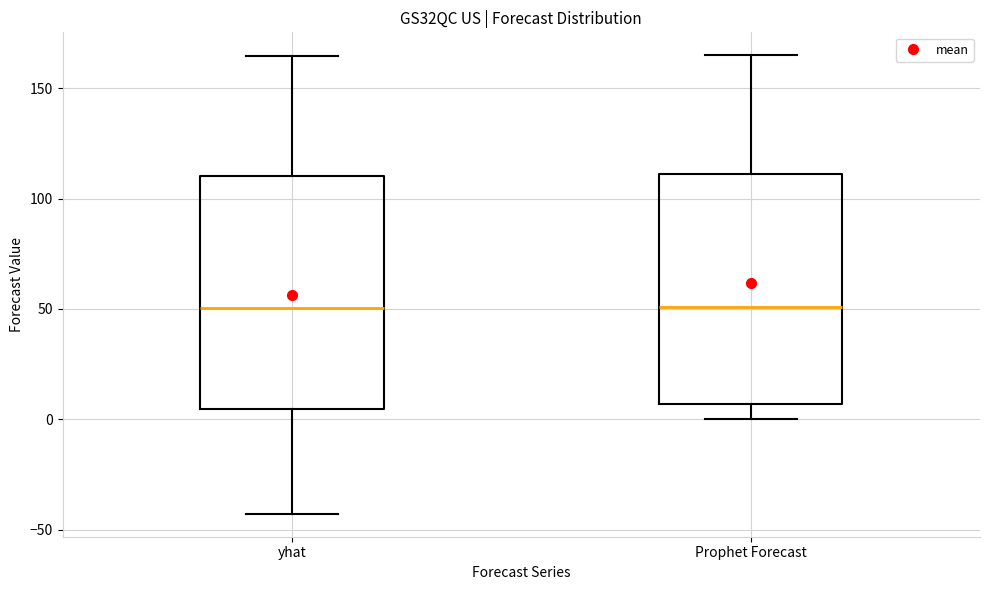

Where does the median line of the box for Prophet Forecast sit on the y-axis? The values are not printed on the chart, so give them approximately, as read against the axis.

50